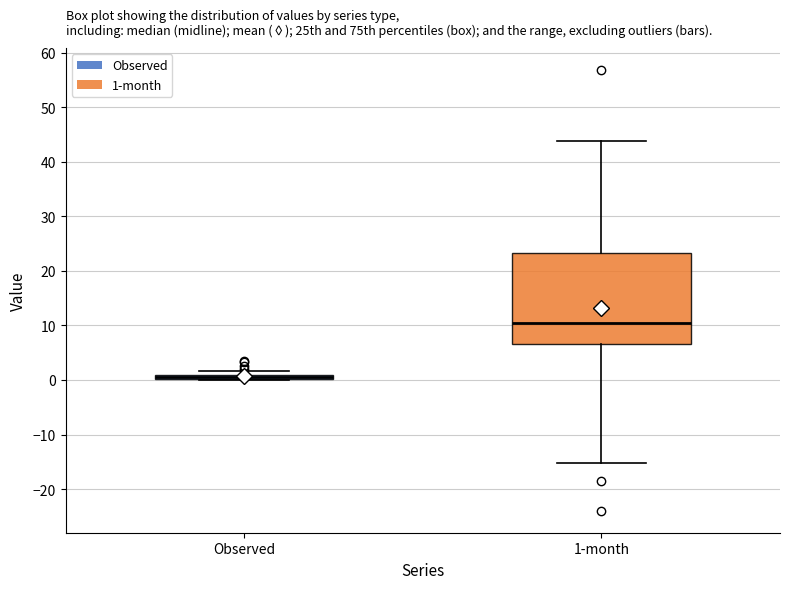

Comparing the boxes themselves (not the whiskers), which one is the tallest?

1-month